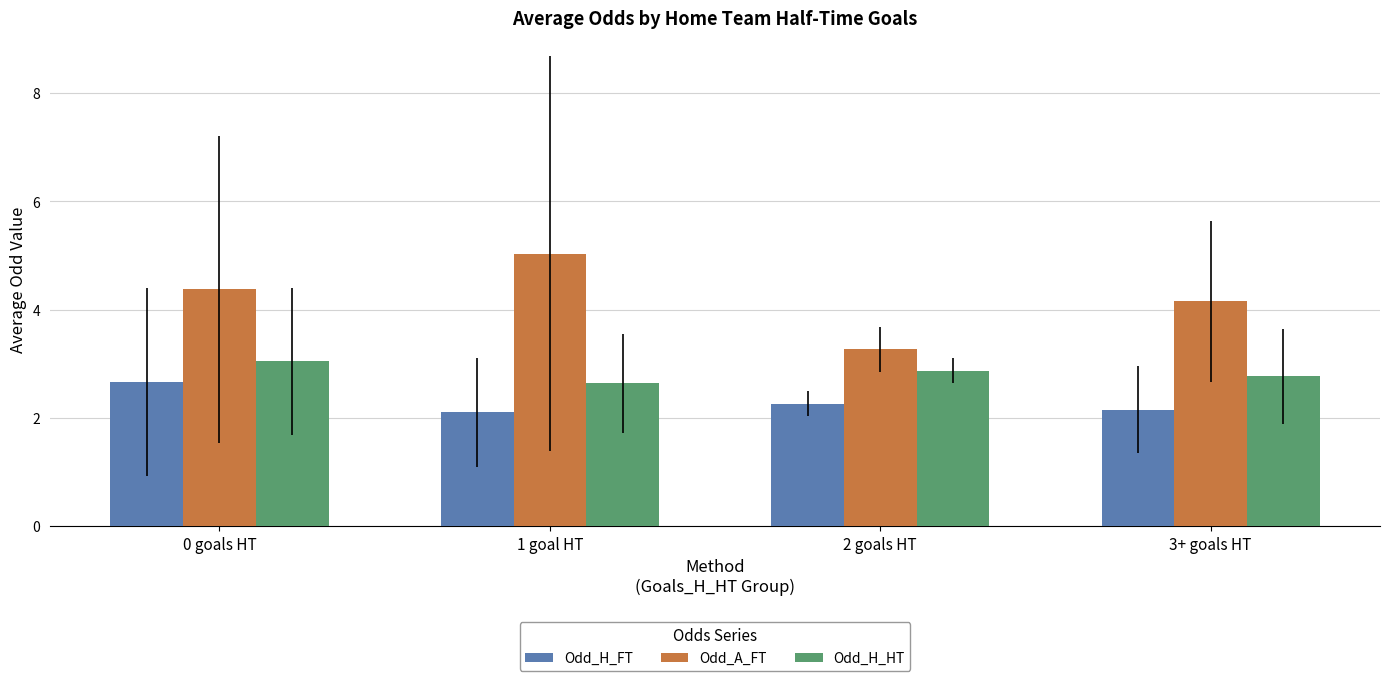

Does the chart contain stacked bars?

No